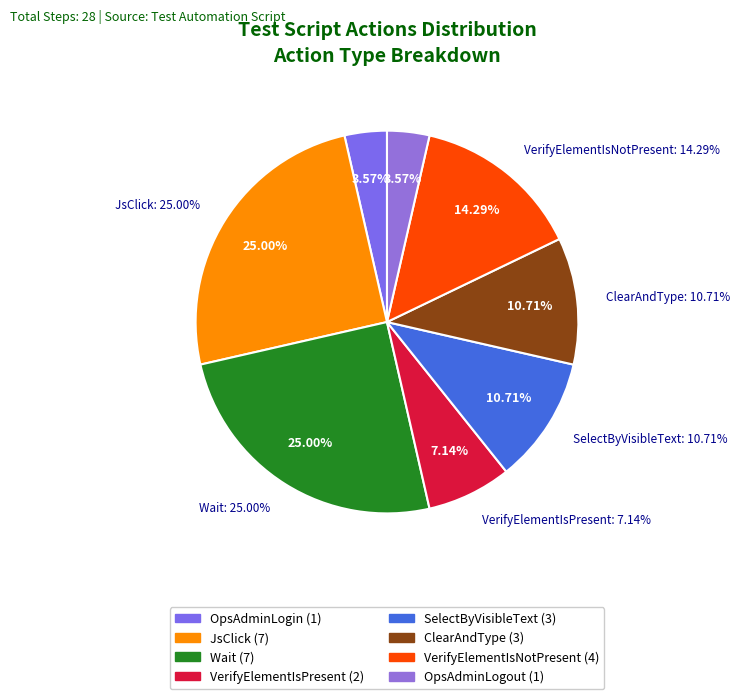

To the nearest percent, what is the average slice percentage?

12%